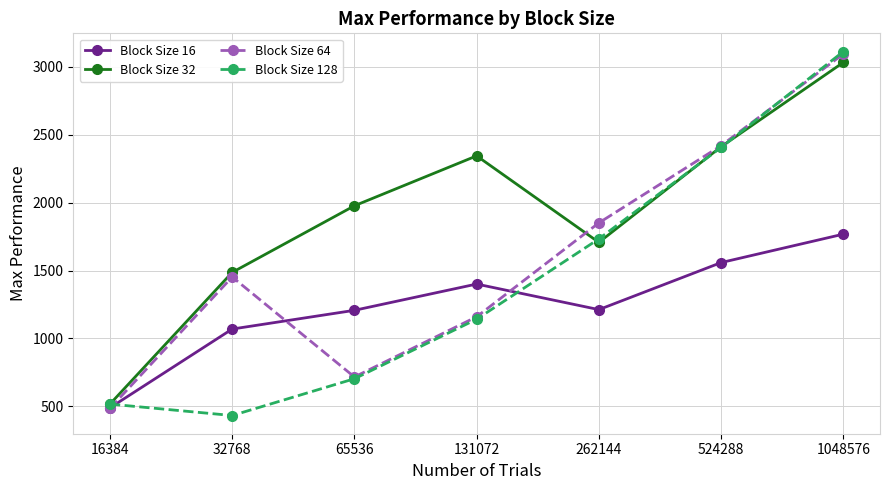

What is the sum of all Block Size 16 values?

8702.9